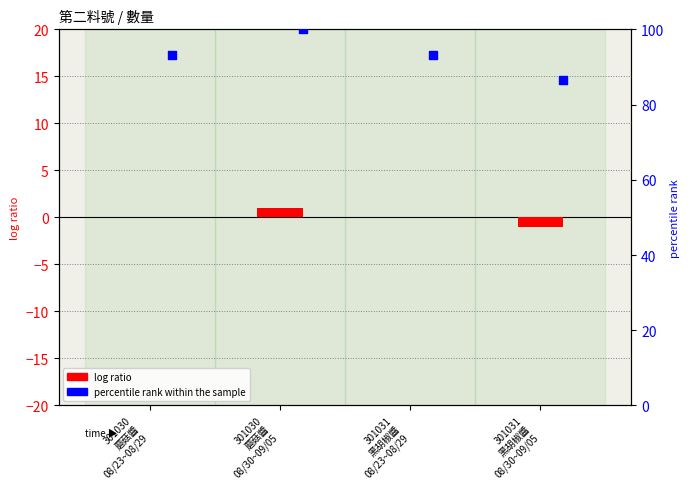

Between 301031
黑胡椒醬
08/30~09/05 and 301030
蘑菇醬
08/23~08/29, which is larger?

301030
蘑菇醬
08/23~08/29